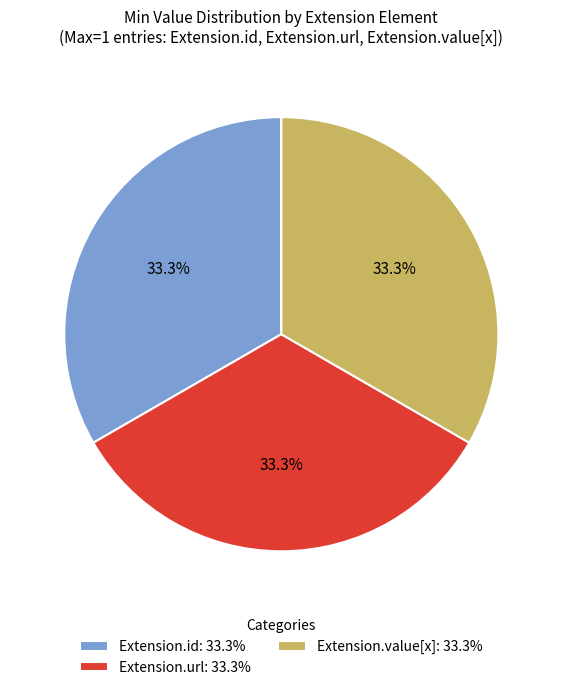

To the nearest percent, what is the difference between the largest and smallest slice percentages?

0%